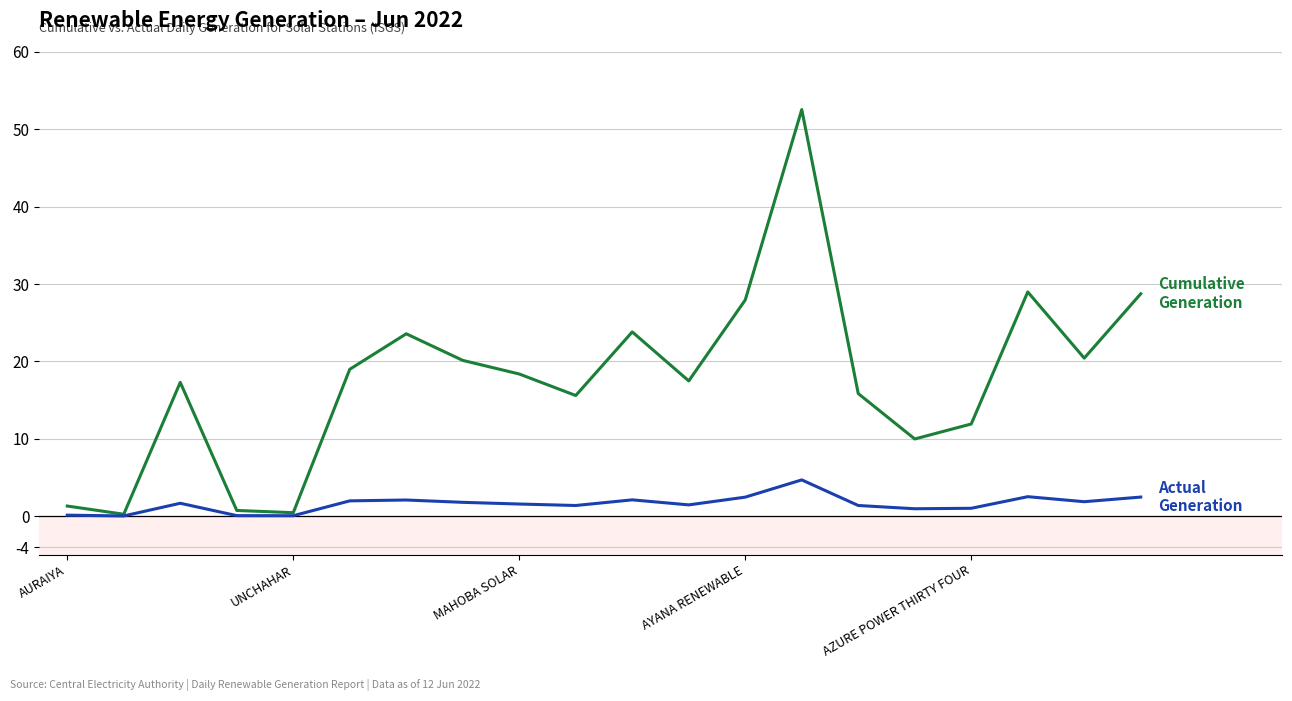

Does the chart display data point markers on the line(s)?

No